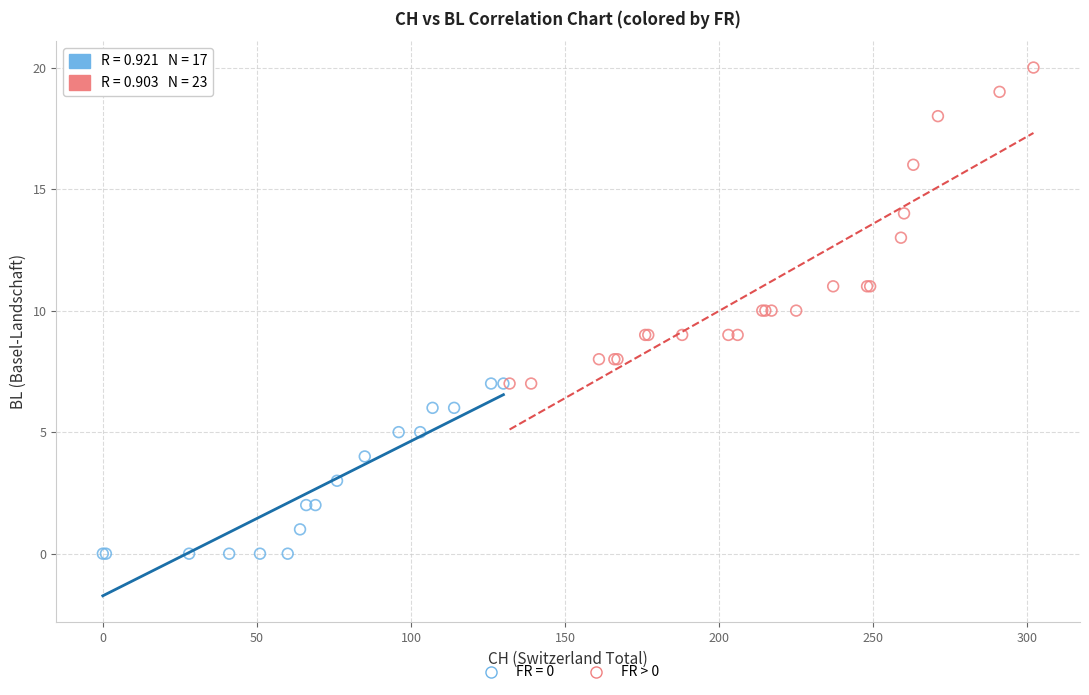

Which series has the largest Y range (max minus min)?

FR > 0